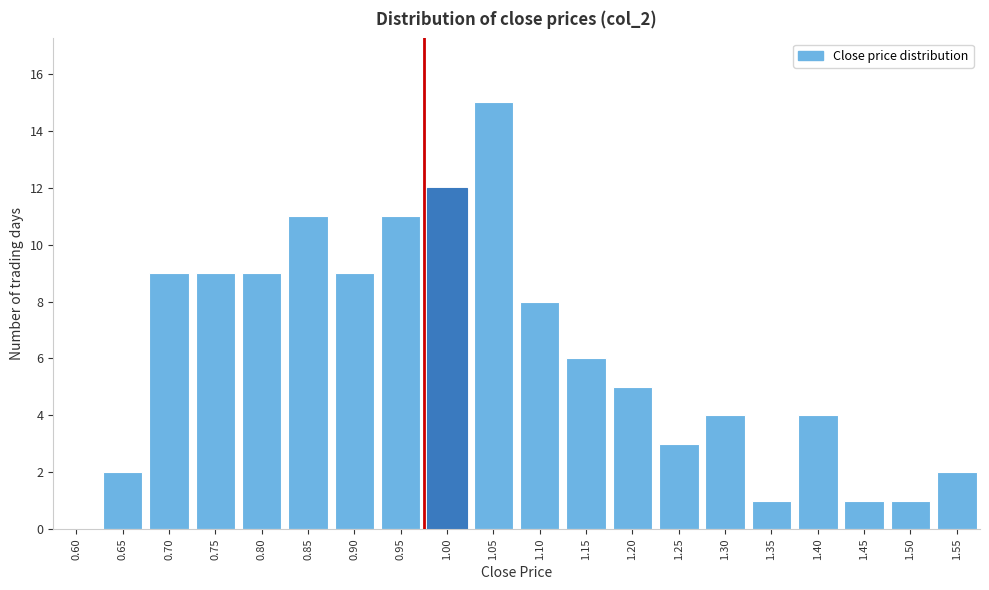

Reading left to right, transcribe all the data shown in this chart.

0.60=0	0.65=2	0.70=9	0.75=9	0.80=9	0.85=11	0.90=9	0.95=11	1.00=12	1.05=15	1.10=8	1.15=6	1.20=5	1.25=3	1.30=4	1.35=1	1.40=4	1.45=1	1.50=1	1.55=2